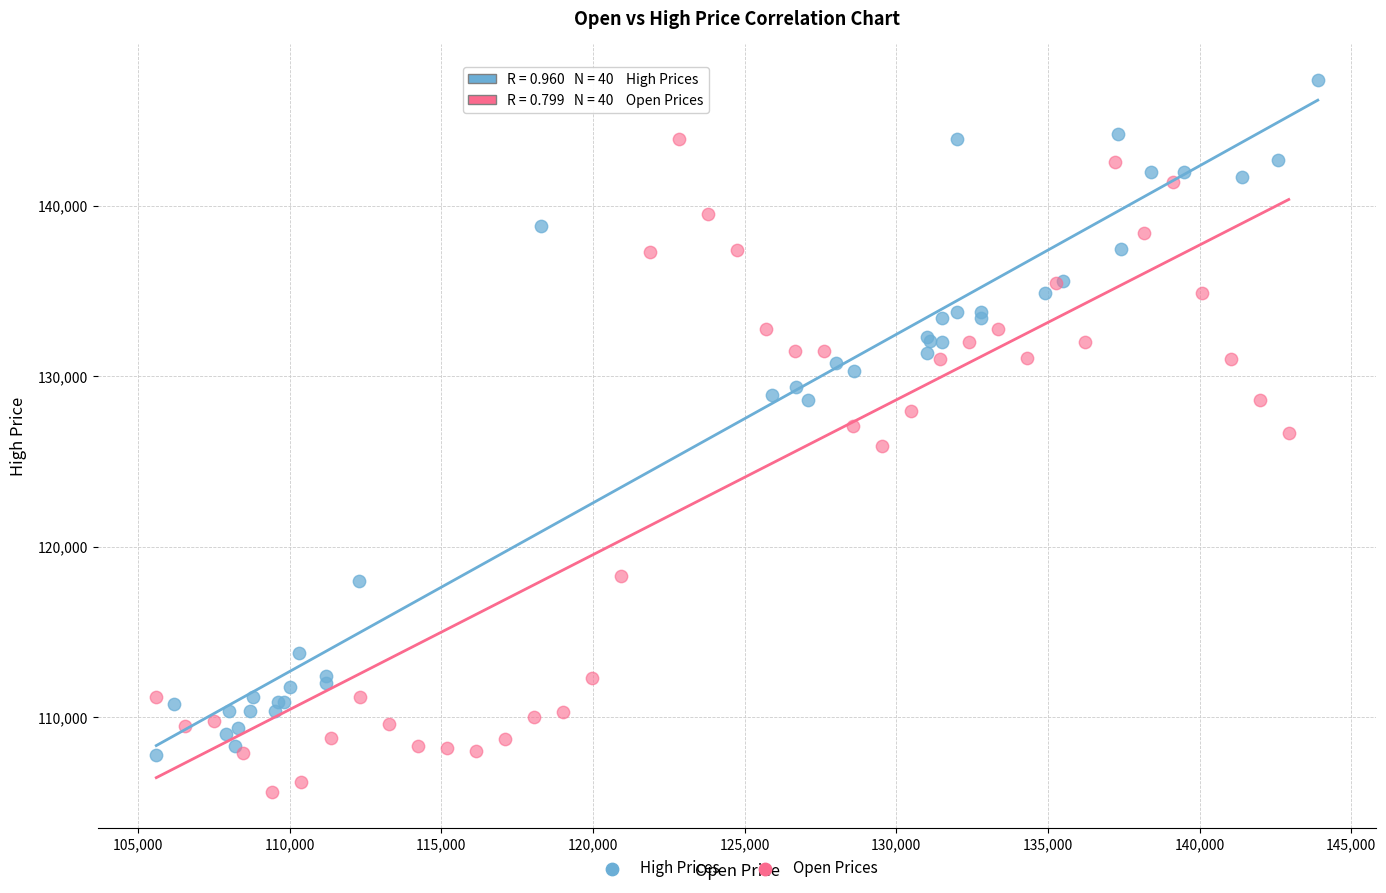

Which series has the largest Y range (max minus min)?

High Prices